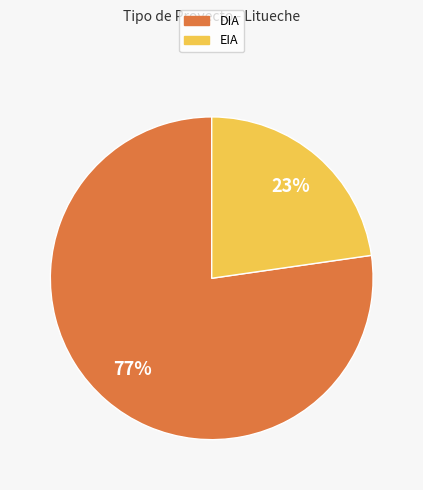

To the nearest percent, what is the average slice percentage?

50%